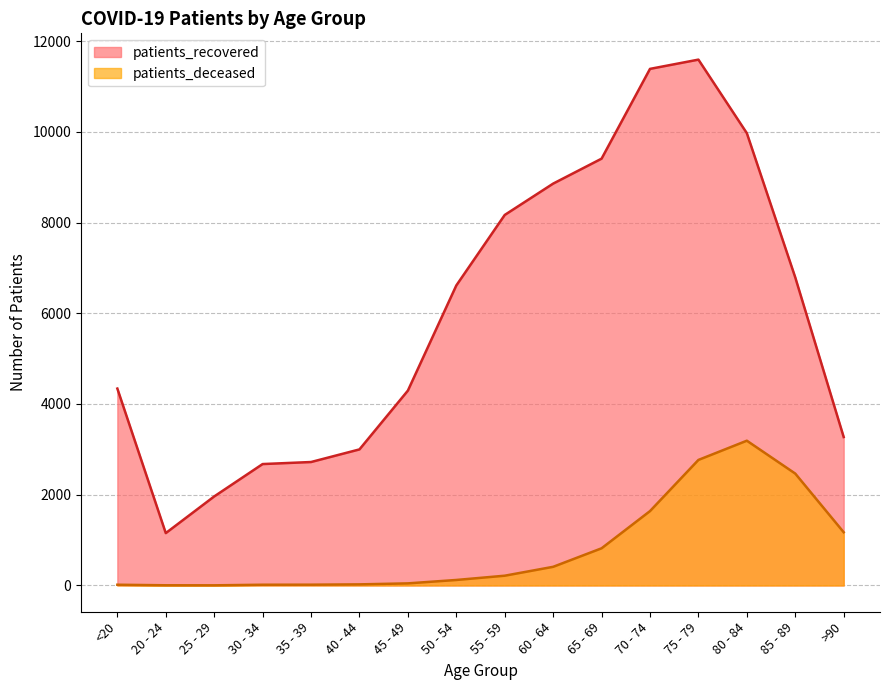

How many lines are shown in the chart?

2